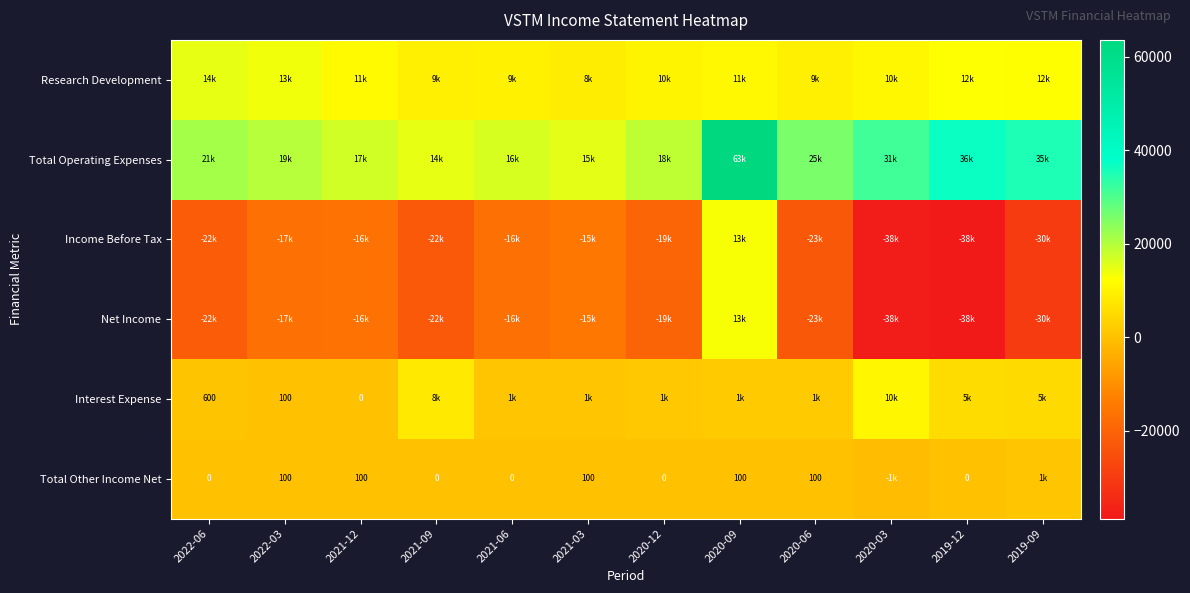

The Total Other Income Net series shows 27 at 2021-12. True or false?

False